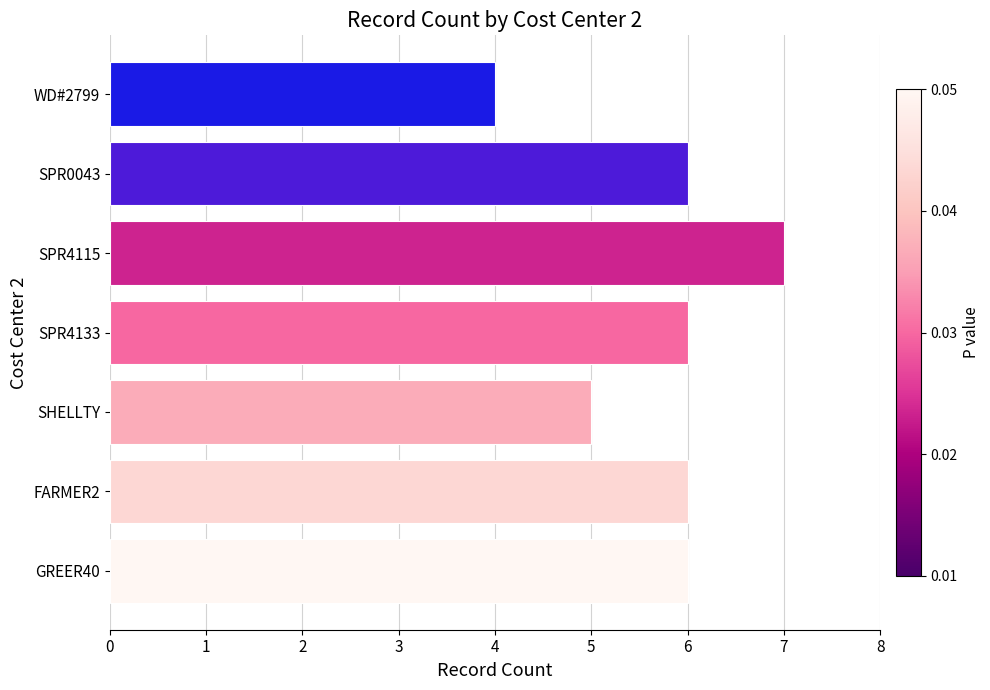

What is the ratio of the value at SPR4115 to the value at SPR4133?

1.2